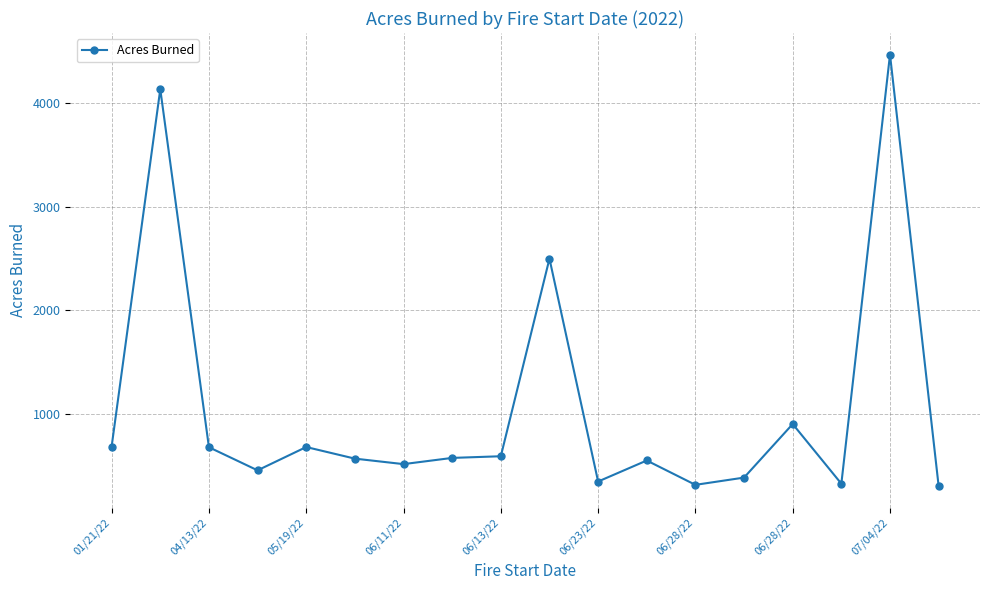

What is the sum of all values?

19010